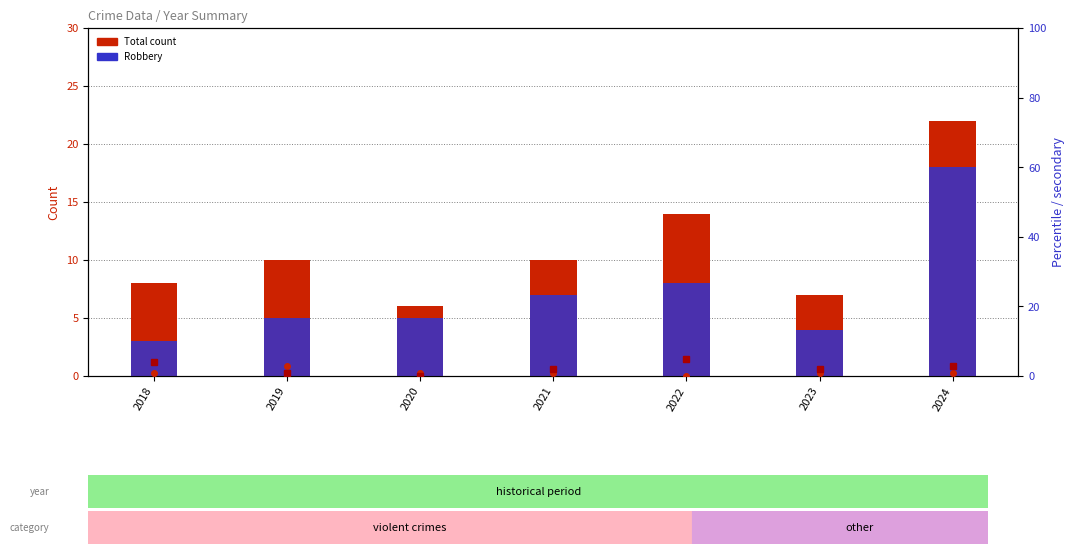

What is the value of the Total count bar at the 4th from the left?

10